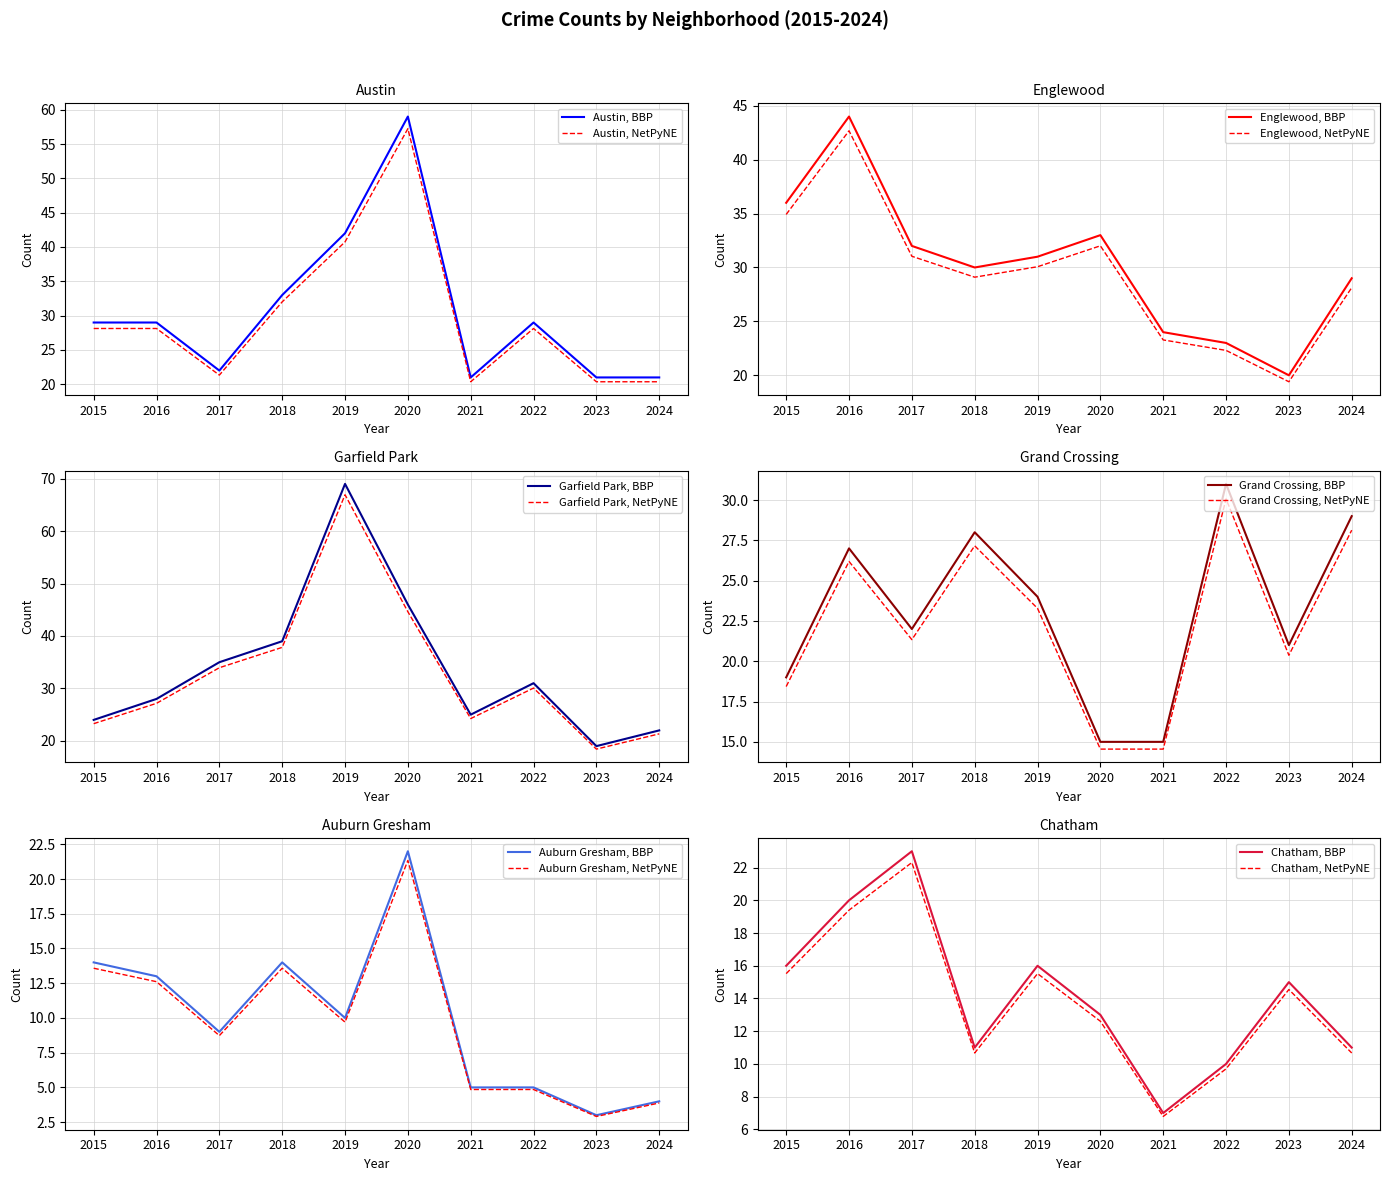

At how many categories does at least one series exceed 52?

2